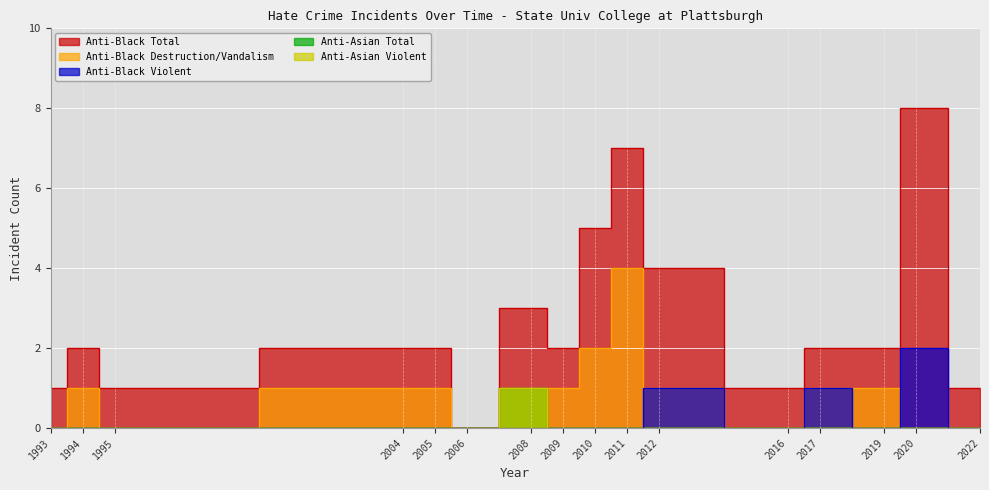

Count the anti_black_violent values in the range 0 to 1.

15